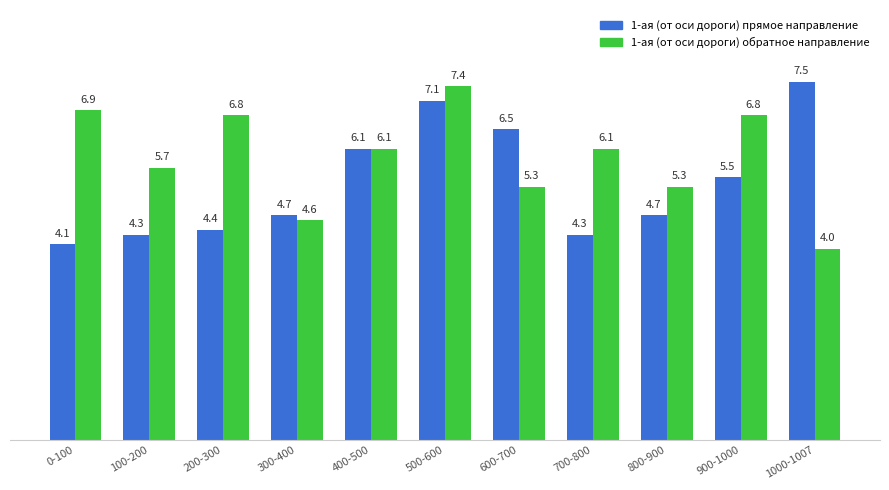

What is the difference between the maximum and second lowest values in the 1-ая (от оси дороги) обратное направление series?

2.8